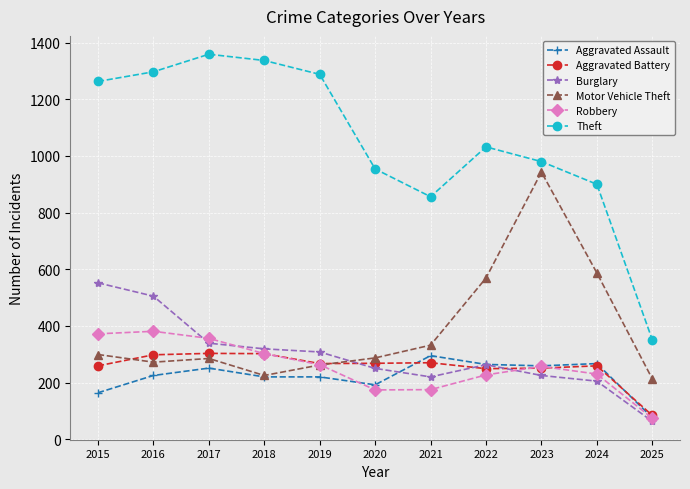

What is the total value across all series at 2021?

2148